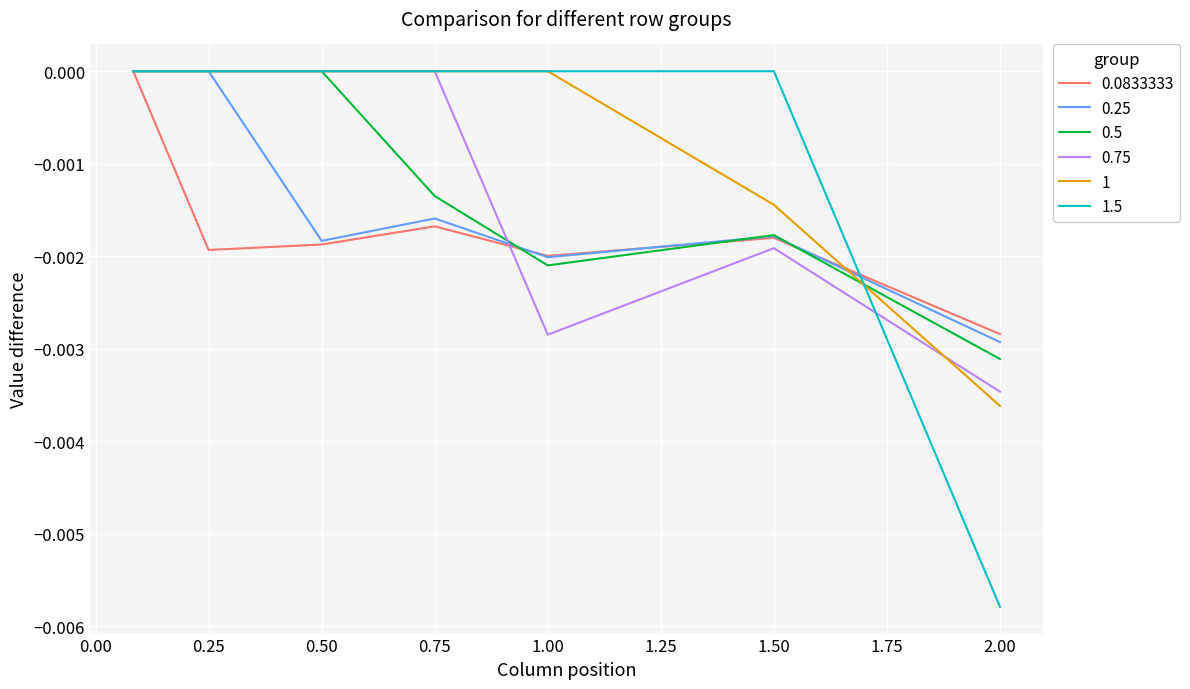

Which series has the widest spread of values?

1.5